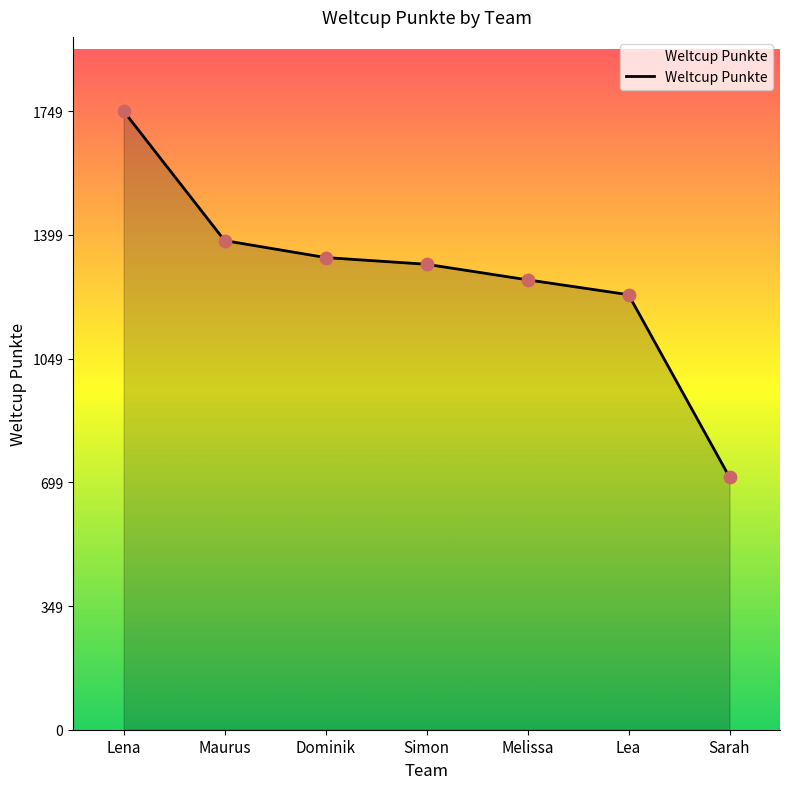

What is the ratio of the value at Dominik to the value at Lea?

1.1